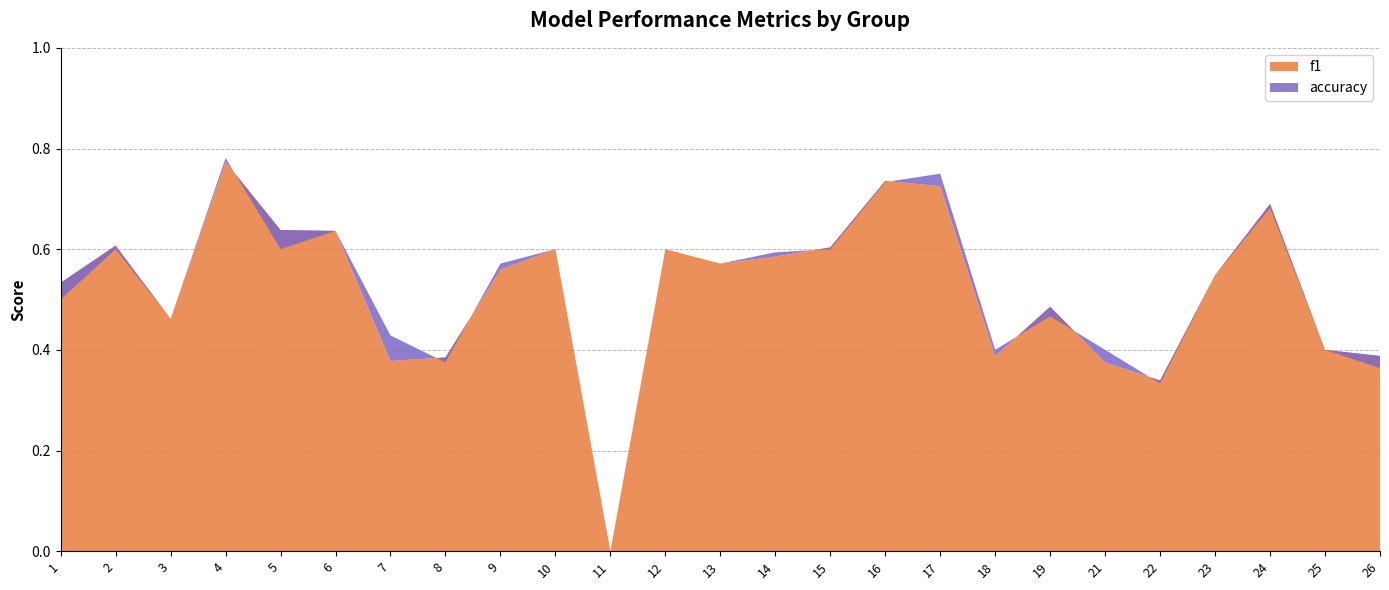

Reading left to right, transcribe all the data shown in this chart.

f1: 0.5	0.6	0.5	0.8	0.6	0.6	0.4	0.4	0.6	0.6	0.0	0.6	0.6	0.6	0.6	0.7	0.7	0.4	0.5	0.4	0.3	0.5	0.7	0.4	0.4
accuracy: 0.5	0.6	0.5	0.8	0.6	0.6	0.4	0.4	0.6	0.6	0.0	0.6	0.6	0.6	0.6	0.7	0.8	0.4	0.5	0.4	0.3	0.5	0.7	0.4	0.4